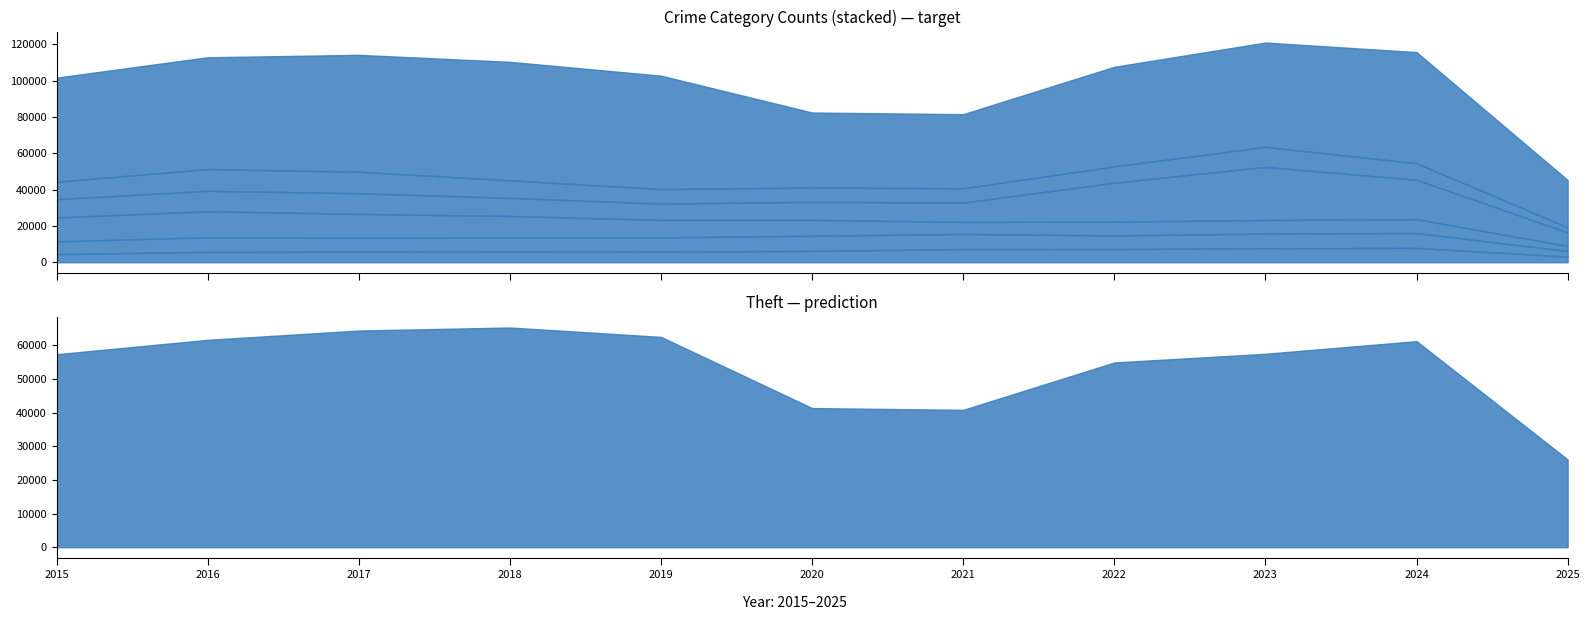

What is the minimum value shown in the chart?

2747